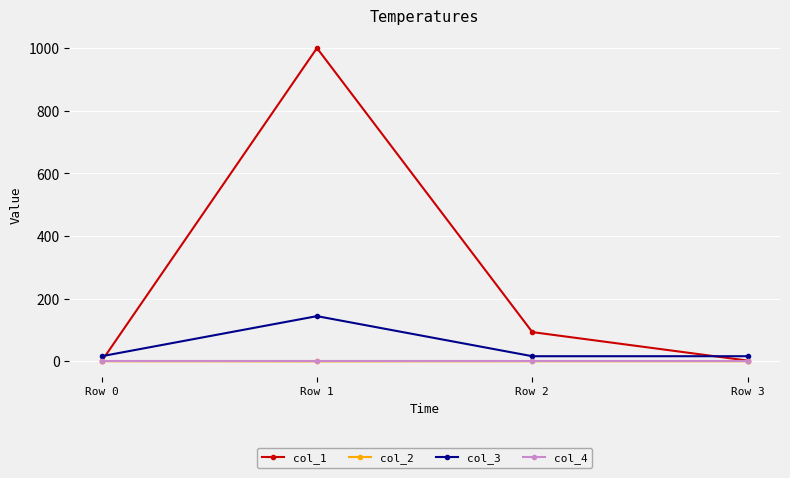

What is the highest value of the col_3 series?

144.0